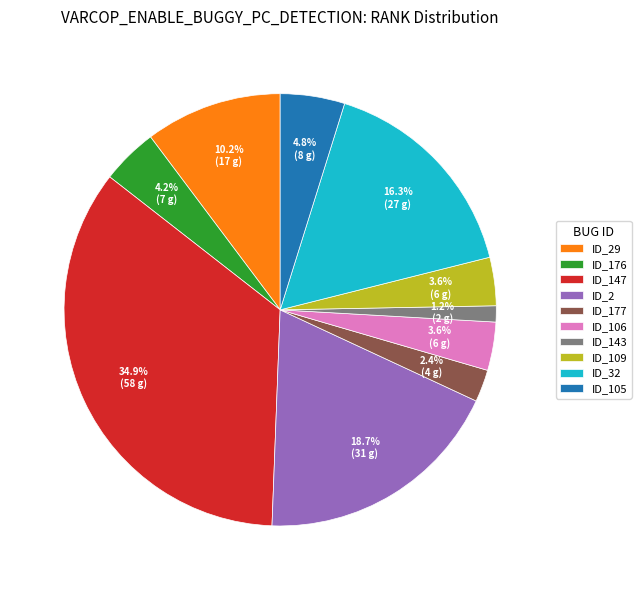

Which category has the smallest portion of the pie?

ID_143